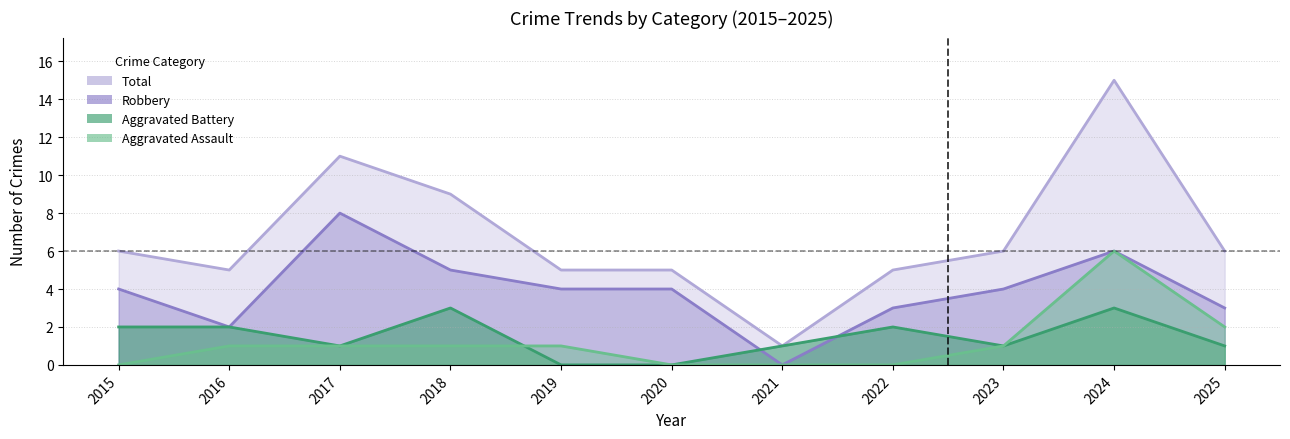

What is the sum of all Robbery values?

43